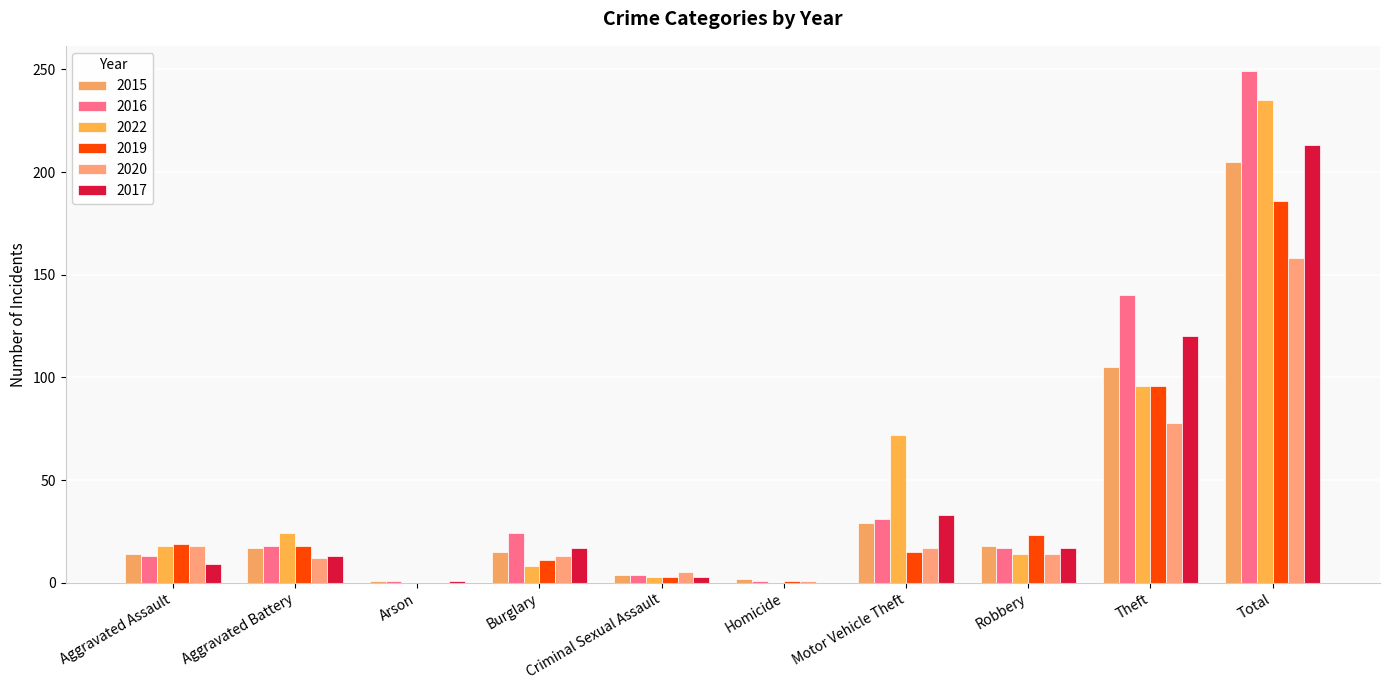

Read the 2016 value at Robbery, to the nearest 10.

20